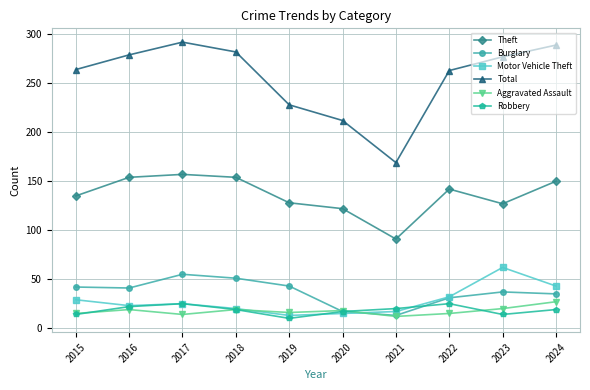

Which category has the lowest value in the Burglary series?

2021